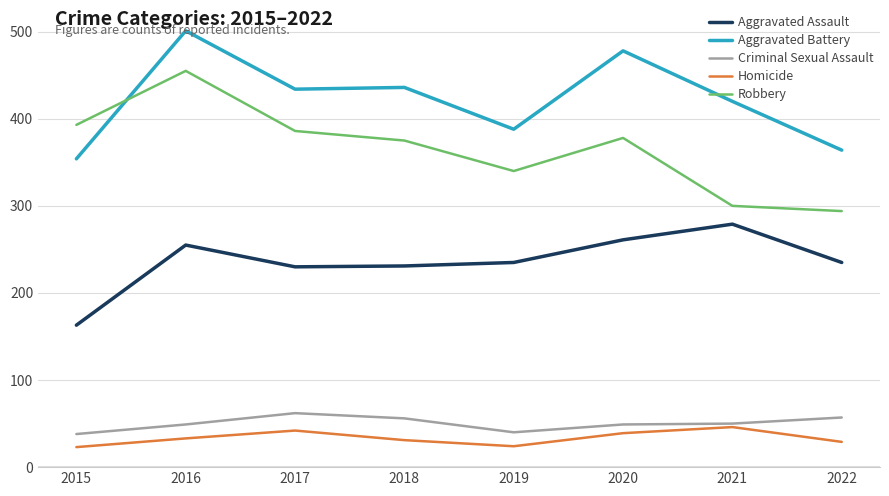

What is the total value across all series at 2018?

1129